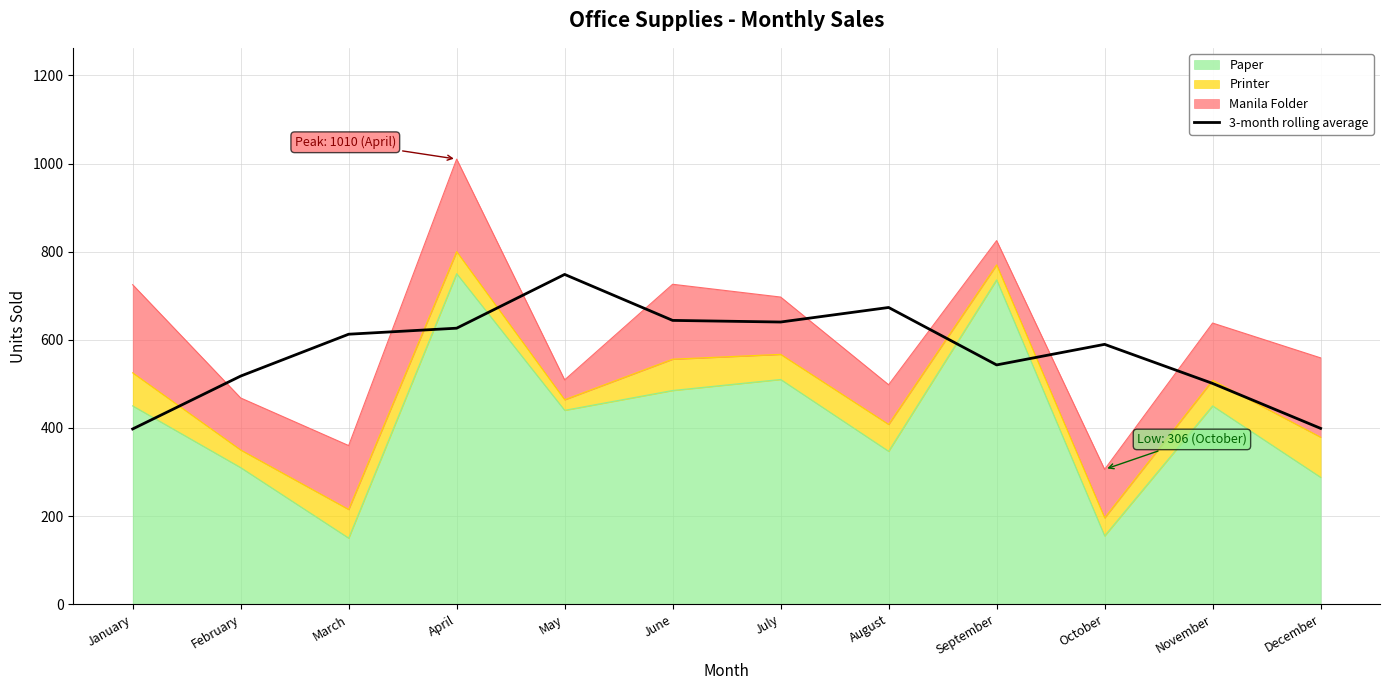

Count the number of values greater than 612.

6